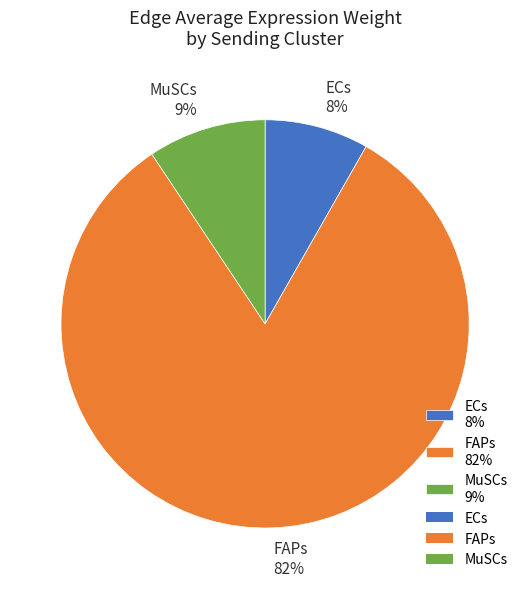

To the nearest percent, what portion does ECs 8% represent?

8%